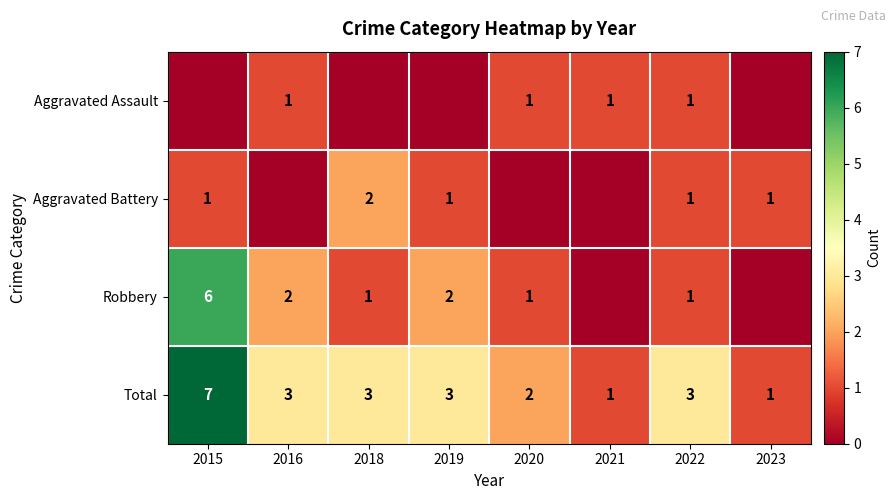

Is it true that Total equals 1 at 2020?

False